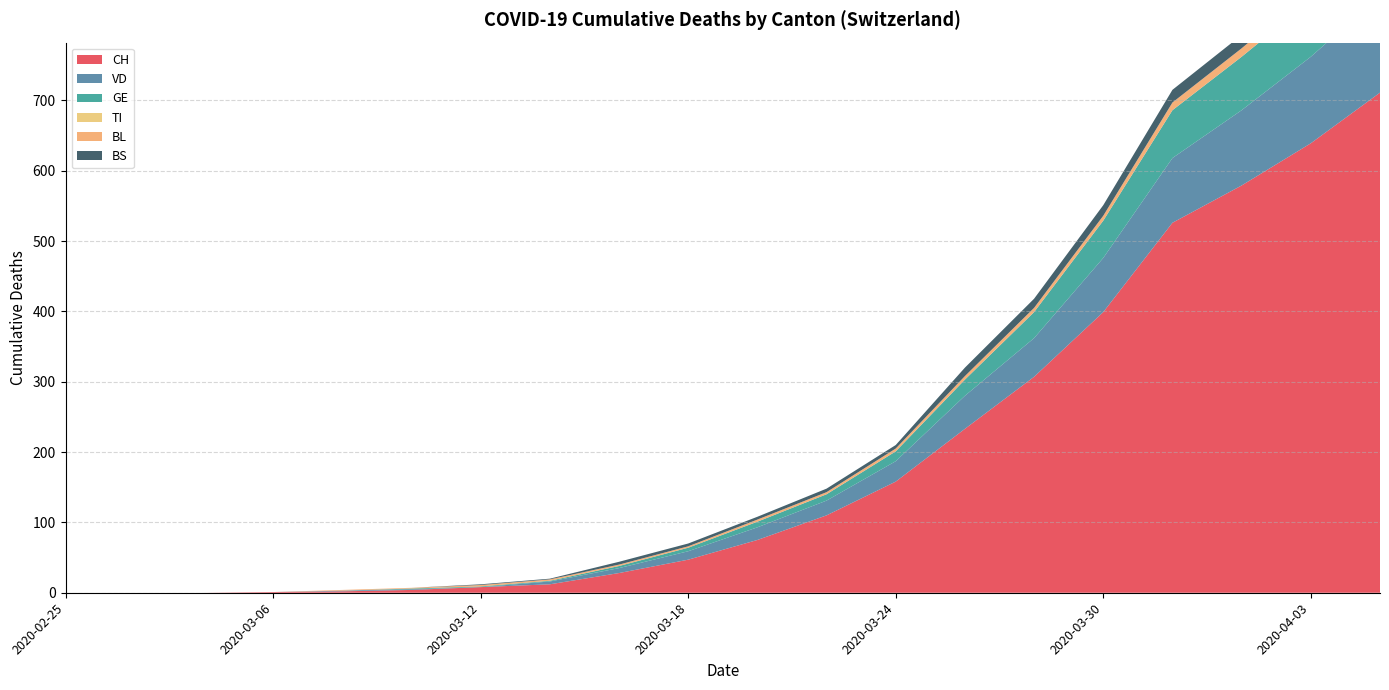

Reading left to right, extract all data points from this chart.

CH: 2020-02-25=0	2020-02-29=0	2020-03-04=0	2020-03-06=1	2020-03-08=2	2020-03-10=4	2020-03-12=8	2020-03-14=12	2020-03-16=28	2020-03-18=47	2020-03-20=75	2020-03-22=110	2020-03-24=158	2020-03-26=233	2020-03-28=307	2020-03-30=399	2020-04-01=526	2020-04-02=579	2020-04-03=639	2020-04-04=711
VD: 2020-02-25=0	2020-02-29=0	2020-03-04=0	2020-03-06=0	2020-03-08=1	2020-03-10=1	2020-03-12=0	2020-03-14=4	2020-03-16=7	2020-03-18=12	2020-03-20=18	2020-03-22=21	2020-03-24=29	2020-03-26=47	2020-03-28=55	2020-03-30=77	2020-04-01=92	2020-04-02=107	2020-04-03=123	2020-04-04=138
GE: 2020-02-25=0	2020-02-29=0	2020-03-04=0	2020-03-06=0	2020-03-08=0	2020-03-10=1	2020-03-12=1	2020-03-14=1	2020-03-16=3	2020-03-18=5	2020-03-20=8	2020-03-22=9	2020-03-24=14	2020-03-26=23	2020-03-28=37	2020-03-30=53	2020-04-01=68	2020-04-02=76	2020-04-03=80	2020-04-04=93
TI: 2020-02-25=0	2020-02-29=0	2020-03-04=0	2020-03-06=0	2020-03-08=0	2020-03-10=0	2020-03-12=0	2020-03-14=0	2020-03-16=0	2020-03-18=0	2020-03-20=0	2020-03-22=0	2020-03-24=0	2020-03-26=0	2020-03-28=0	2020-03-30=0	2020-04-01=0	2020-04-02=0	2020-04-03=0	2020-04-04=0
BL: 2020-02-25=0	2020-02-29=0	2020-03-04=0	2020-03-06=0	2020-03-08=1	2020-03-10=1	2020-03-12=2	2020-03-14=2	2020-03-16=2	2020-03-18=2	2020-03-20=3	2020-03-22=3	2020-03-24=4	2020-03-26=5	2020-03-28=6	2020-03-30=7	2020-04-01=11	2020-04-02=12	2020-04-03=14	2020-04-04=19
BS: 2020-02-25=0	2020-02-29=0	2020-03-04=0	2020-03-06=0	2020-03-08=0	2020-03-10=0	2020-03-12=1	2020-03-14=1	2020-03-16=4	2020-03-18=4	2020-03-20=4	2020-03-22=5	2020-03-24=5	2020-03-26=12	2020-03-28=13	2020-03-30=15	2020-04-01=18	2020-04-02=19	2020-04-03=21	2020-04-04=24